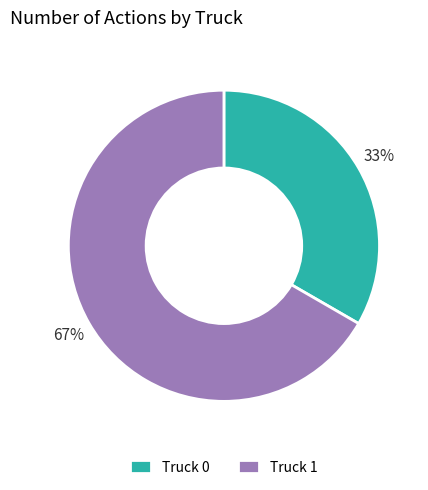

To the nearest percent, what portion does Truck 1 represent?

67%